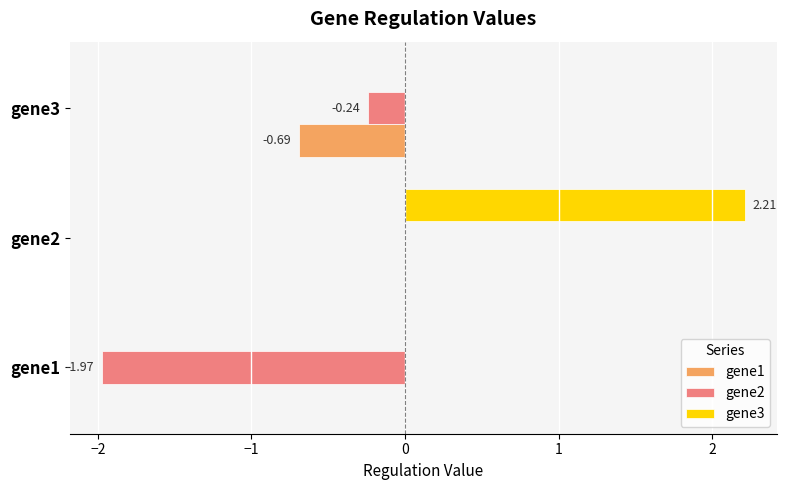

What is the sum of all gene2 values?

-2.2